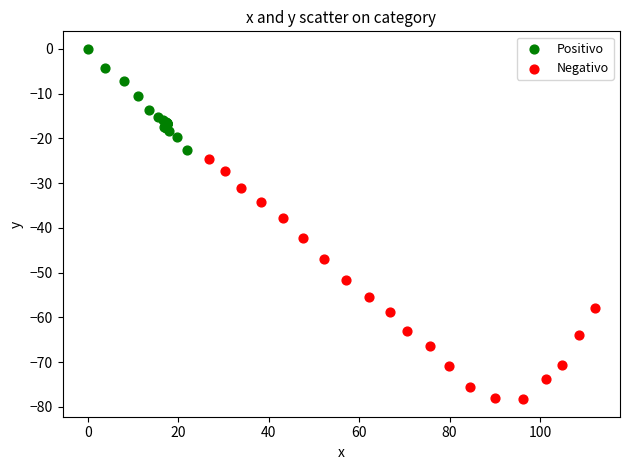

Which series contains the lowest Y value?

Negativo